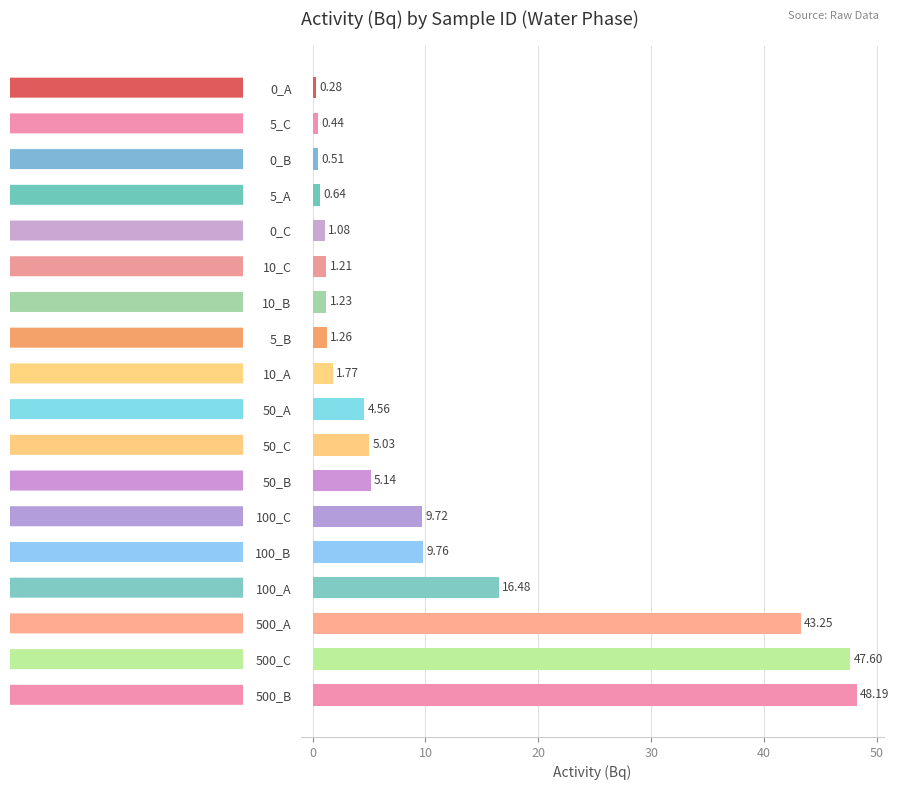

Does the chart contain any negative values?

No